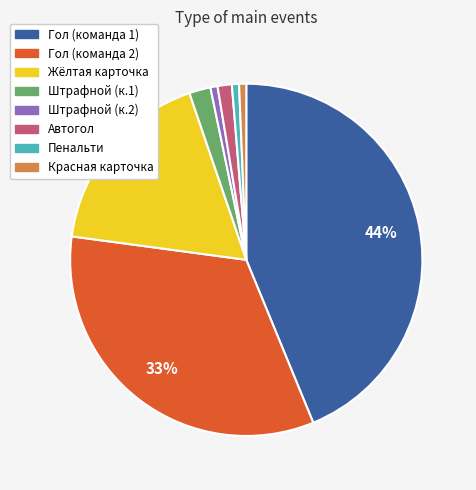

Does any single category account for the majority?

No